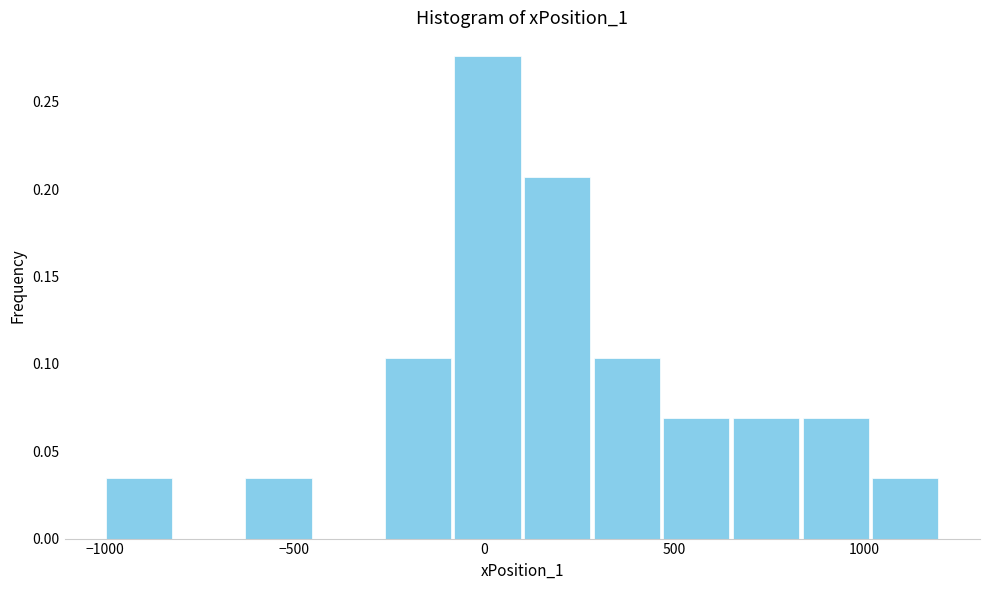

Around what value on the x-axis is the tallest bar? Give the approximate position of its centre, as read against the axis.

0